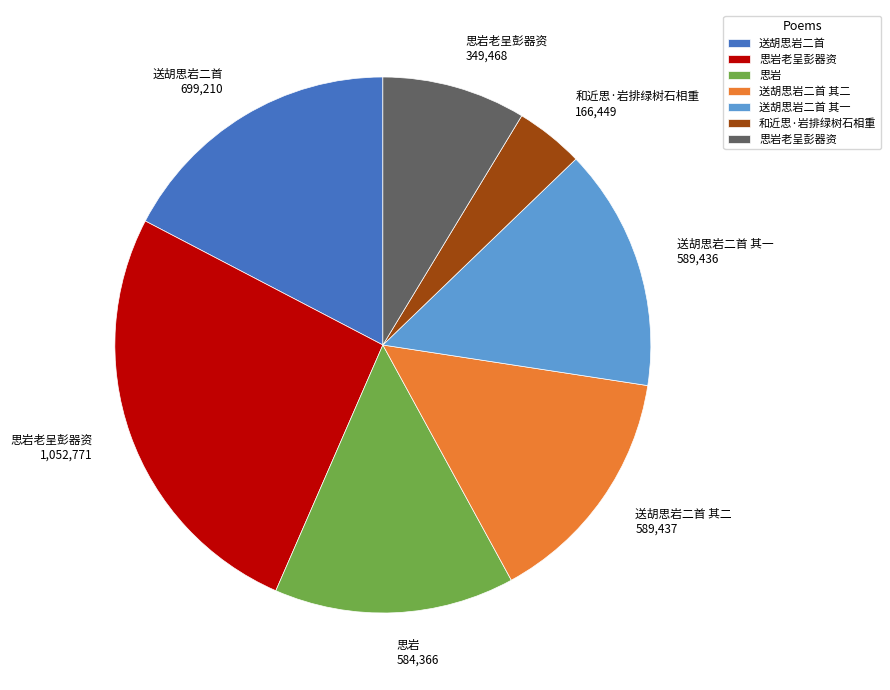

Does any single category account for the majority?

No